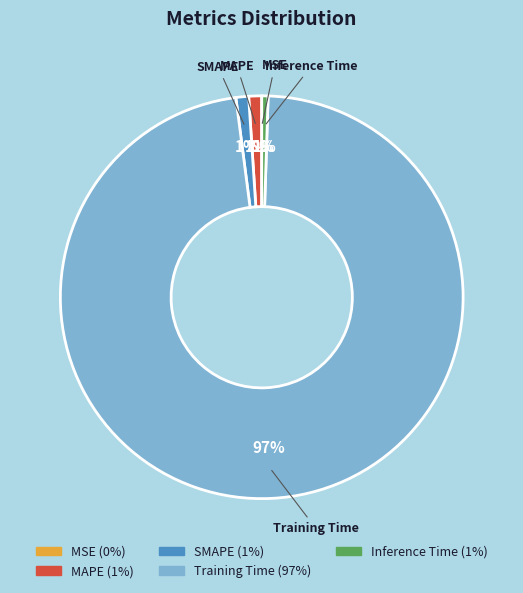

How many segments does this pie chart have?

5